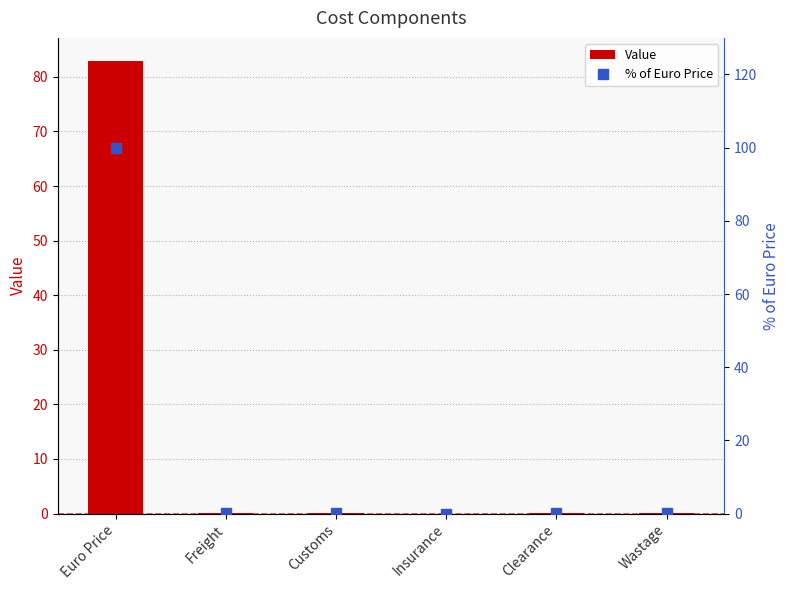

The % of Euro Price series shows 0.1 at Customs. True or false?

True